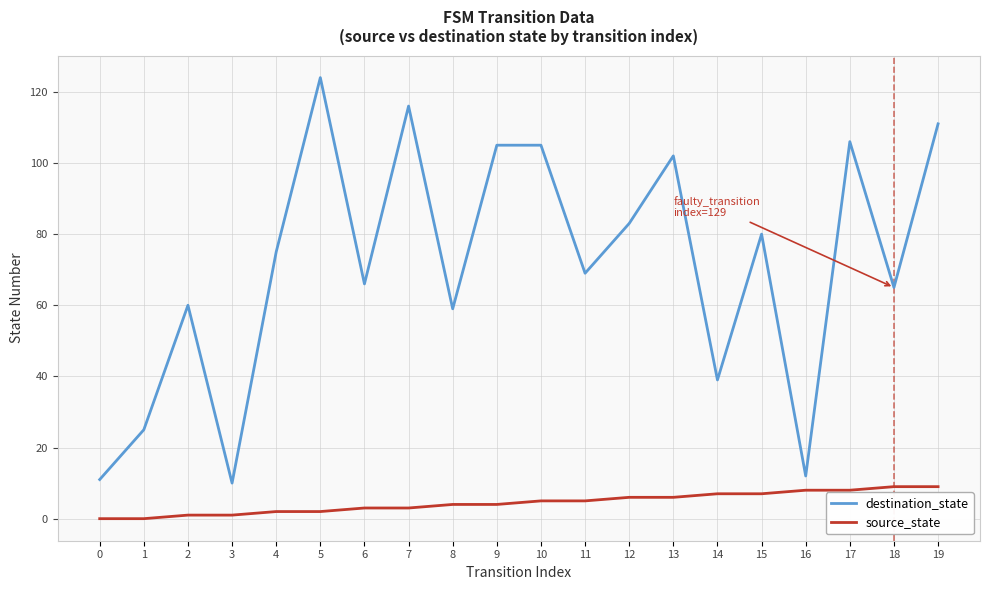

Reading right to left, transcribe all the data shown in this chart.

destination_state: 19=111	18=65	17=106	16=12	15=80	14=39	13=102	12=83	11=69	10=105	9=105	8=59	7=116	6=66	5=124	4=75	3=10	2=60	1=25	0=11
source_state: 19=9	18=9	17=8	16=8	15=7	14=7	13=6	12=6	11=5	10=5	9=4	8=4	7=3	6=3	5=2	4=2	3=1	2=1	1=0	0=0